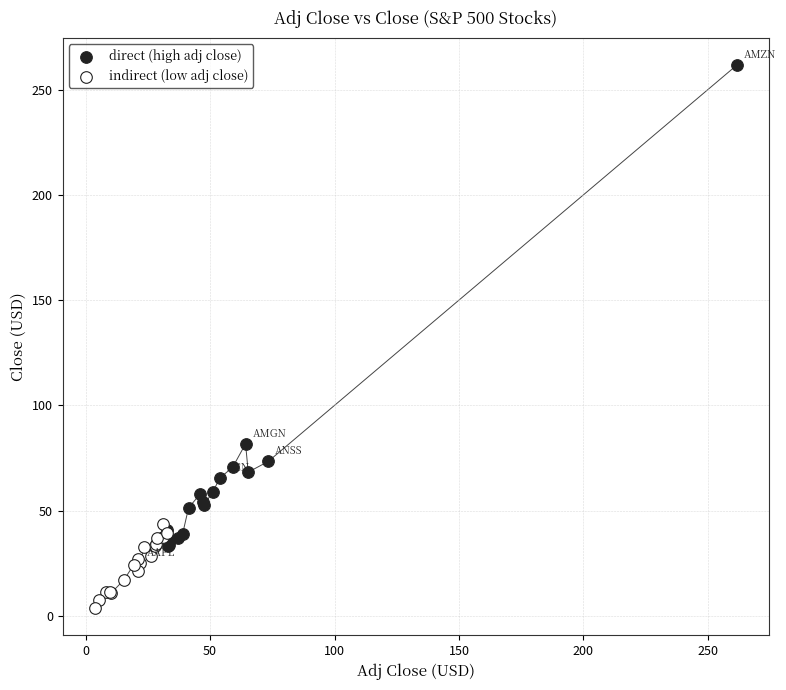

Which series has the widest spread of Y values?

direct (high adj close)